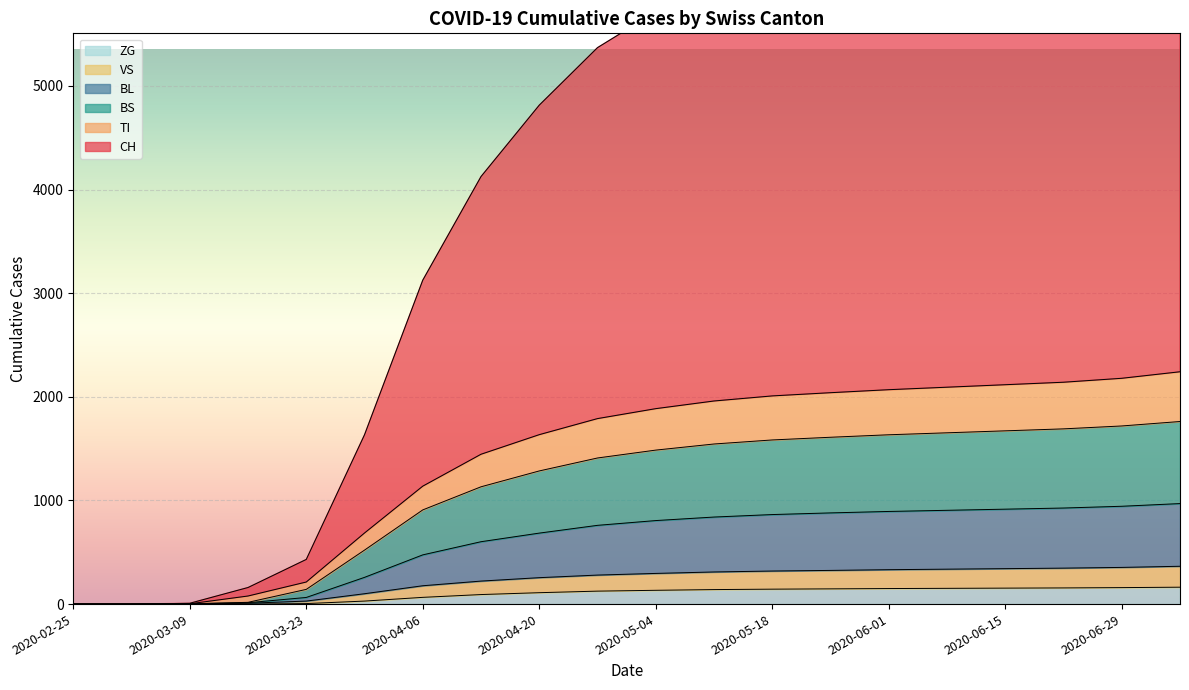

How many data points does each series have?

20